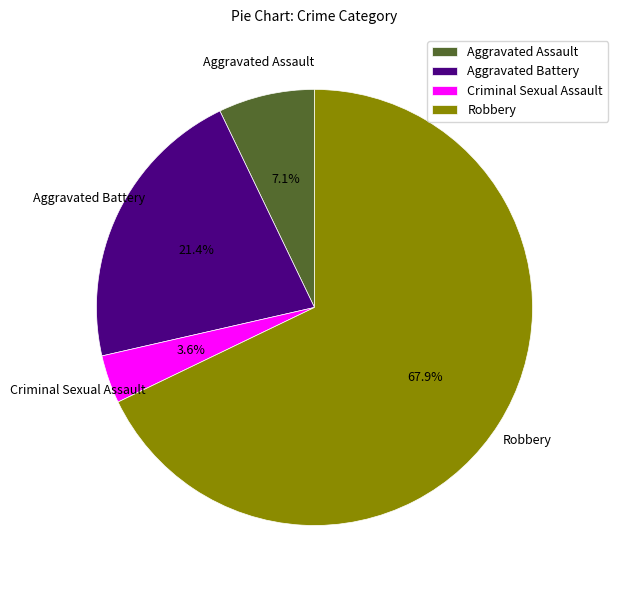

Which has a higher value, Aggravated Assault or Robbery?

Robbery